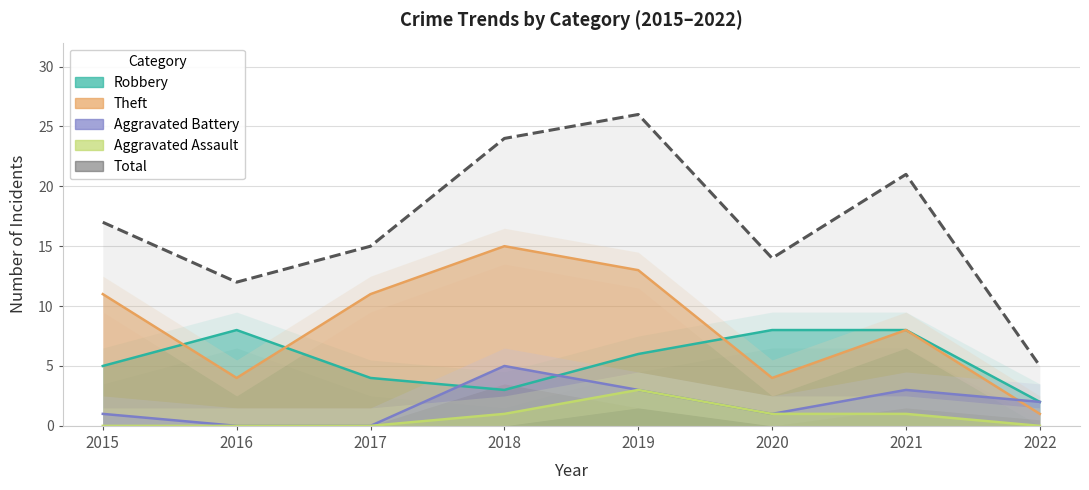

True or false: Aggravated Assault and Theft cross at least once.

False